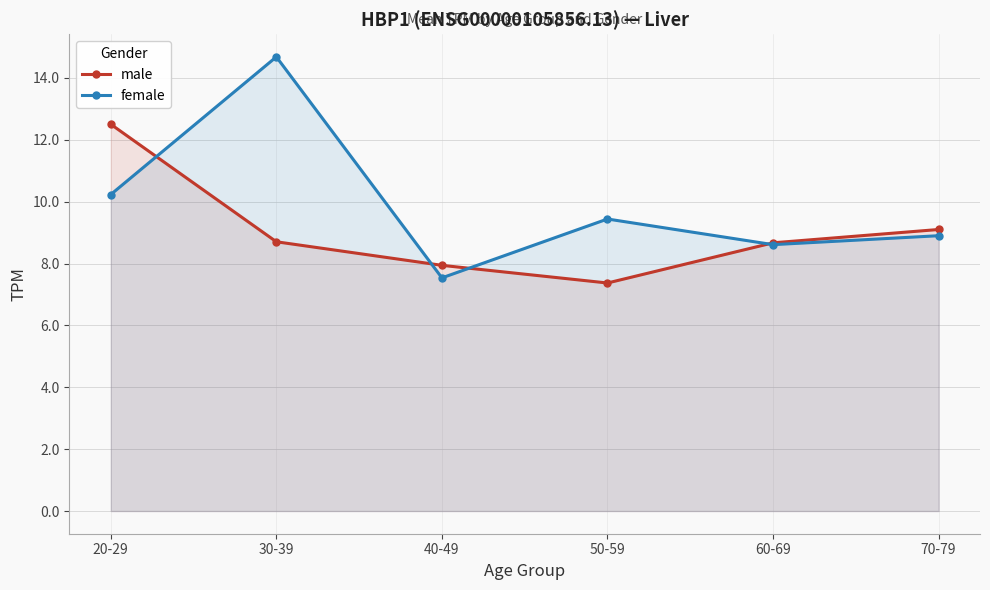

What is the label of the 5th point from the left?

60-69